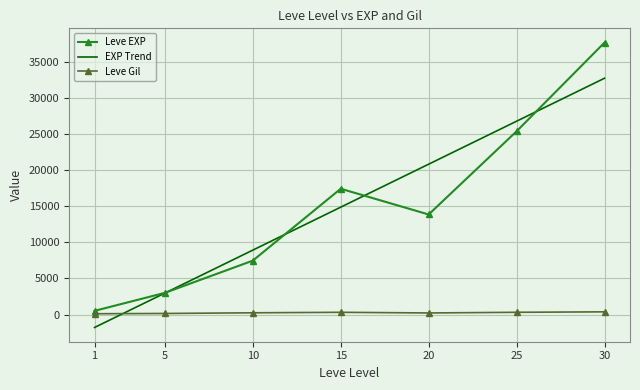

List the labels in order of Leve EXP value, smallest first.

1, 5, 10, 20, 15, 25, 30